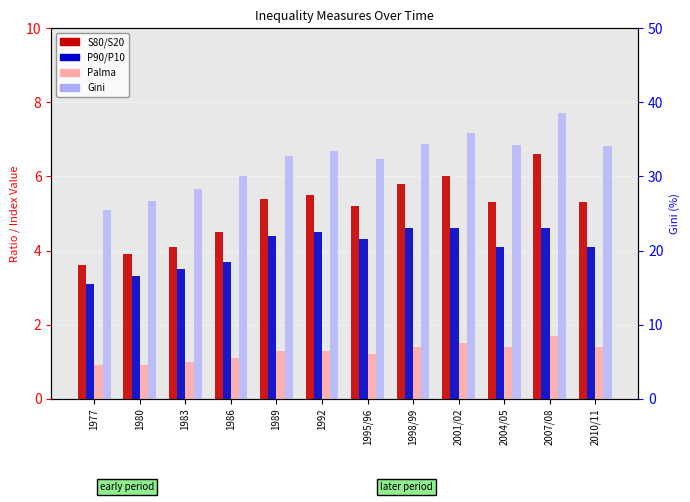

Which series has the widest spread of values?

Gini